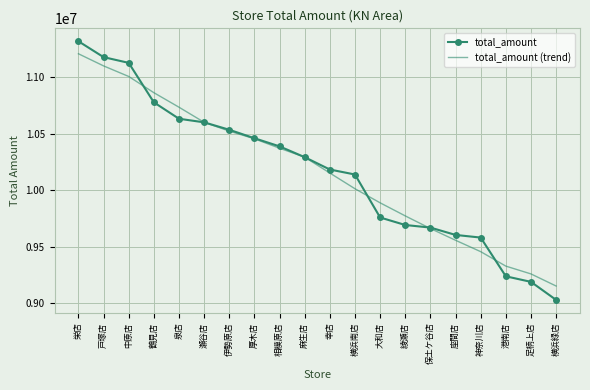

Reading left to right, extract all data points from this chart.

total_amount: 栄店=11320012.0	戸塚店=11179377.0	中原店=11128515.0	鶴見店=10778859.0	泉店=10633041.0	瀬谷店=10601298.0	伊勢原店=10535372.0	厚木店=10460353.0	相模原店=10388179.0	麻生店=10292401.0	幸店=10182995.0	横浜南店=10138742.0	大和店=9757740.0	綾瀬店=9691059.0	保土ケ谷店=9668322.0	座間店=9603105.0	神奈川店=9579649.0	港南店=9236283.0	足柄上店=9186975.0	横浜緑店=9026987.0
total_amount (trend): 栄店=11209301.3	戸塚店=11101690.8	中原店=11007960.8	鶴見店=10864218.0	泉店=10735417.0	瀬谷店=10601784.6	伊勢原店=10523648.6	厚木店=10455520.6	相模原店=10371860.0	麻生店=10292534.0	幸店=10152011.4	横浜南店=10012587.4	大和店=9887771.6	綾瀬店=9771793.6	保土ケ谷店=9659975.0	座間店=9555683.6	神奈川店=9454866.8	港南店=9326599.8	足柄上店=9257473.5	横浜緑店=9150081.7